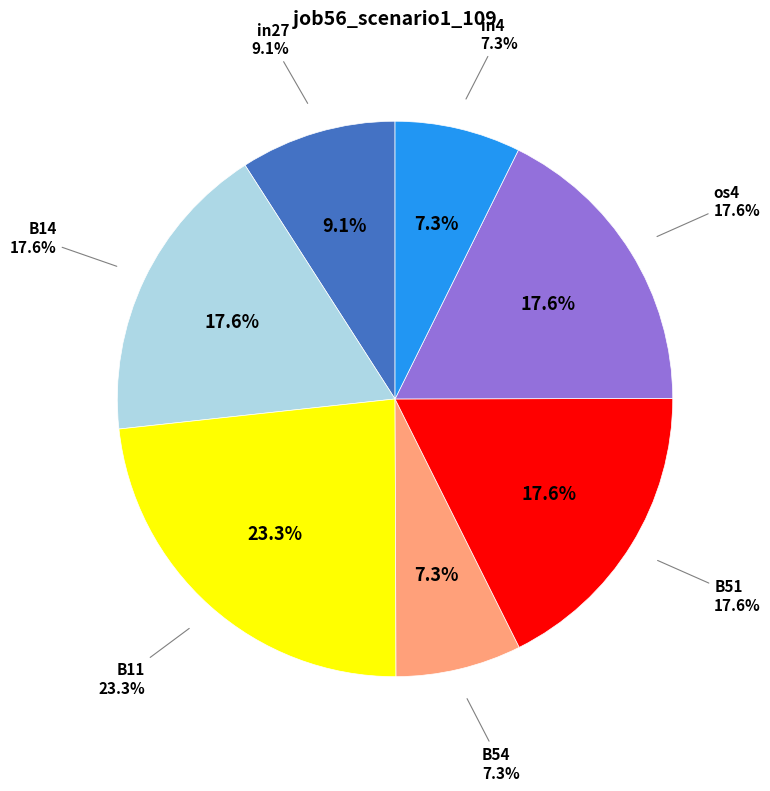

Is there any slice that represents more than half of the pie?

No